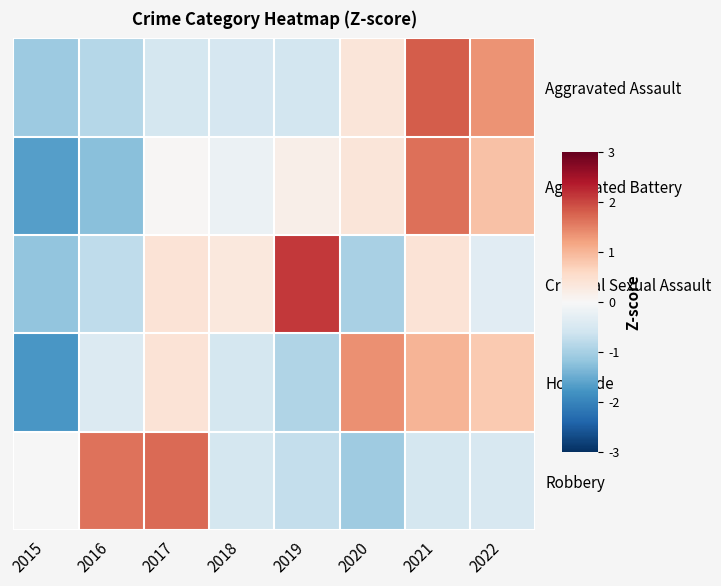

Which has a higher value, 2016 or 2017?

2017